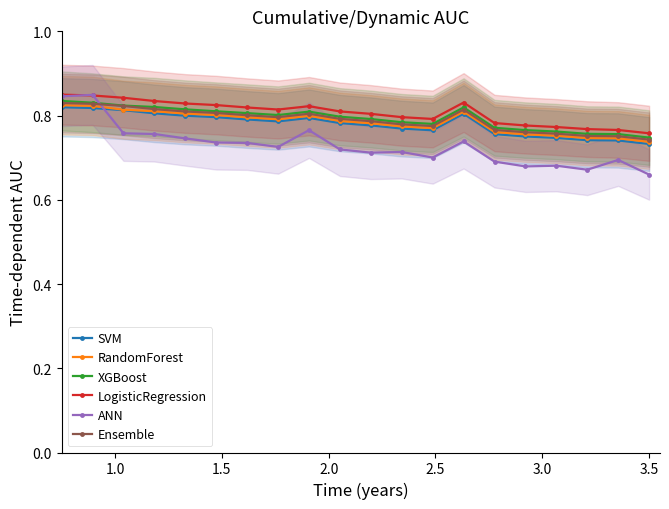

Reading left to right, transcribe all the data shown in this chart.

SVM: 0.8	0.8	0.8	0.8	0.8	0.8	0.8	0.8	0.8	0.8	0.8	0.8	0.8	0.8	0.8	0.8	0.7	0.7	0.7	0.7
RandomForest: 0.8	0.8	0.8	0.8	0.8	0.8	0.8	0.8	0.8	0.8	0.8	0.8	0.8	0.8	0.8	0.8	0.8	0.7	0.7	0.7
XGBoost: 0.8	0.8	0.8	0.8	0.8	0.8	0.8	0.8	0.8	0.8	0.8	0.8	0.8	0.8	0.8	0.8	0.8	0.8	0.8	0.7
LogisticRegression: 0.8	0.8	0.8	0.8	0.8	0.8	0.8	0.8	0.8	0.8	0.8	0.8	0.8	0.8	0.8	0.8	0.8	0.8	0.8	0.8
ANN: 0.8	0.8	0.8	0.8	0.7	0.7	0.7	0.7	0.8	0.7	0.7	0.7	0.7	0.7	0.7	0.7	0.7	0.7	0.7	0.7
Ensemble: 0.8	0.8	0.8	0.8	0.8	0.8	0.8	0.8	0.8	0.8	0.8	0.8	0.8	0.8	0.8	0.8	0.8	0.8	0.8	0.7